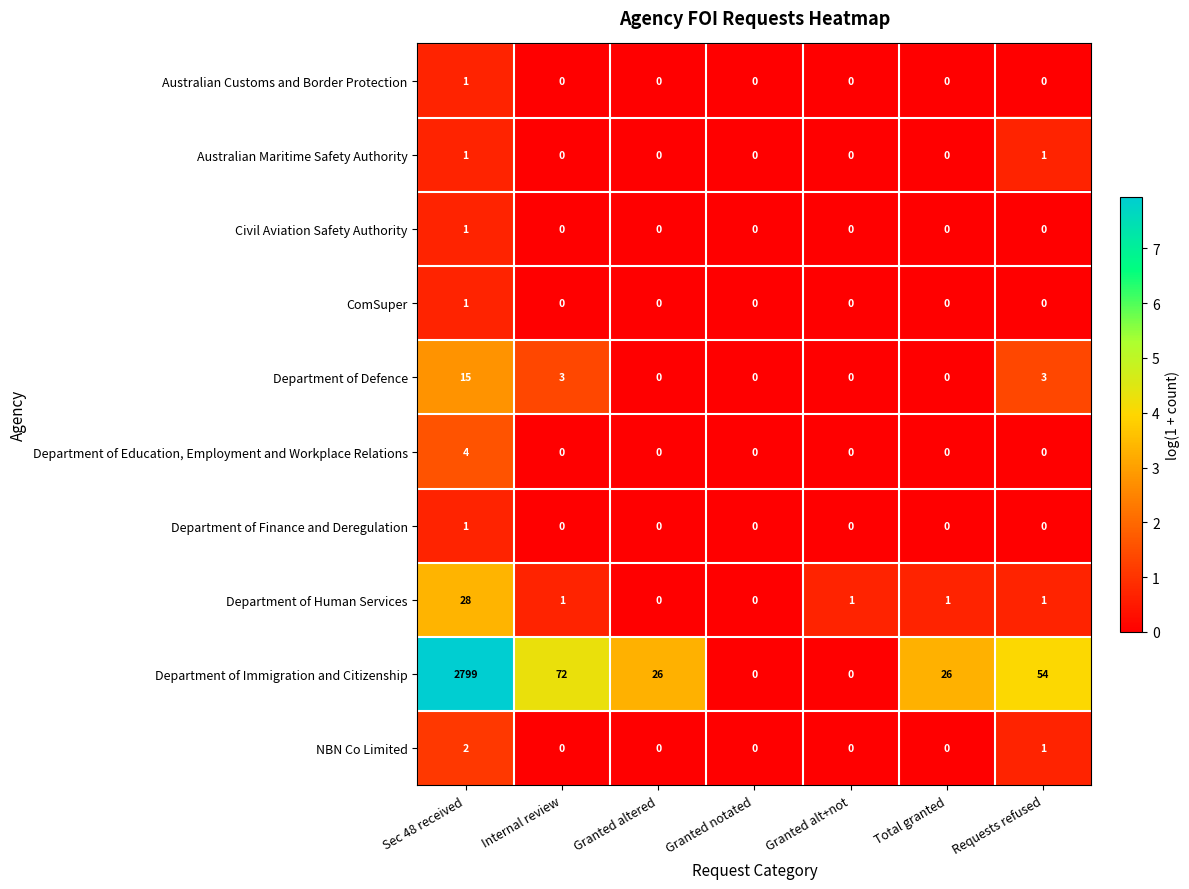

Where does the Department of Human Services series first go above 1?

Sec 48 received